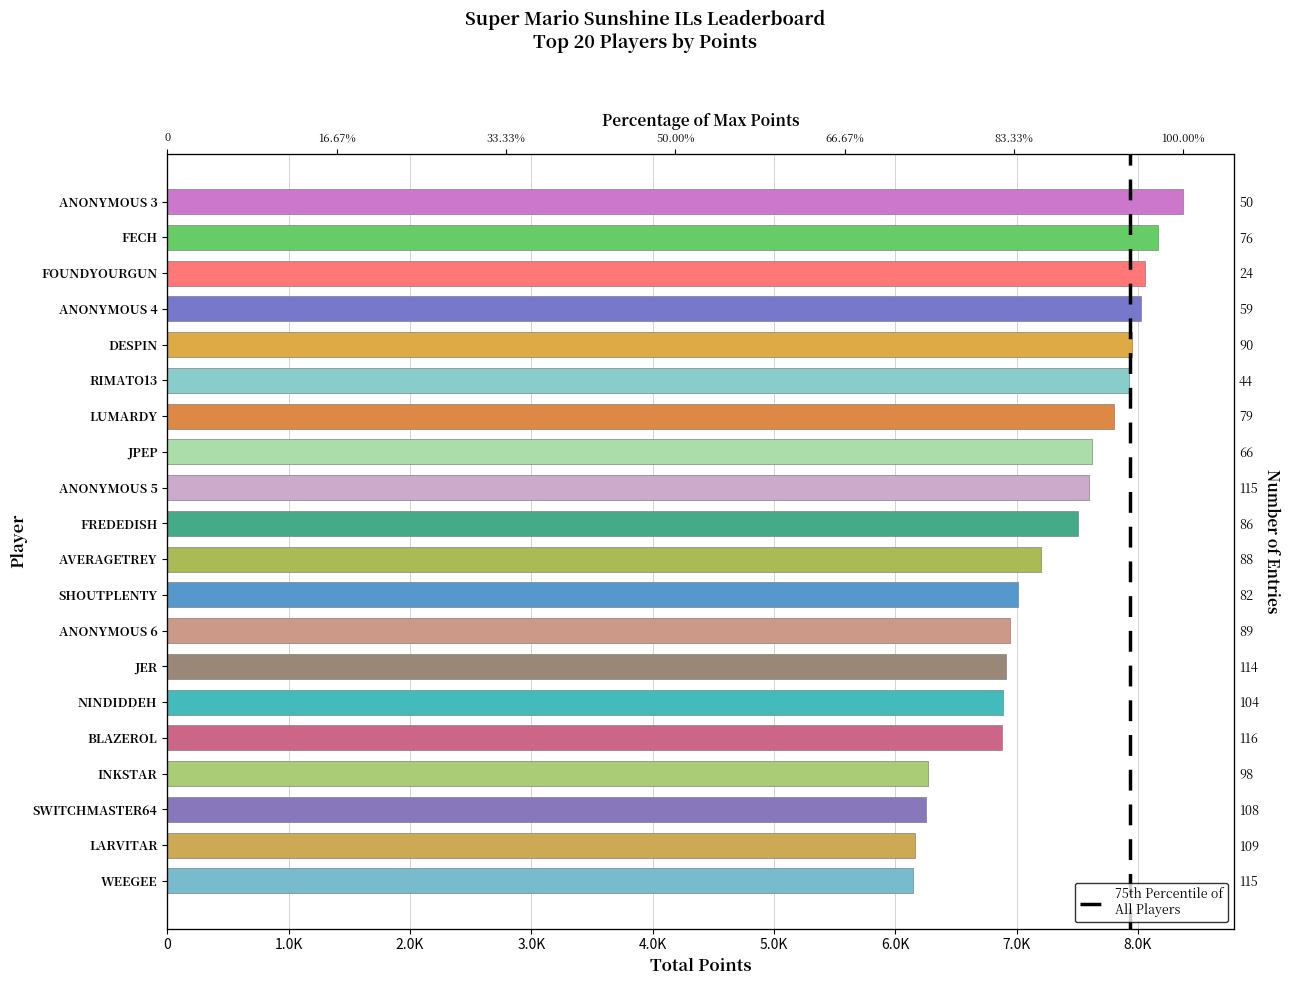

What is the difference between the values at DESPIN and ANONYMOUS 5?

358